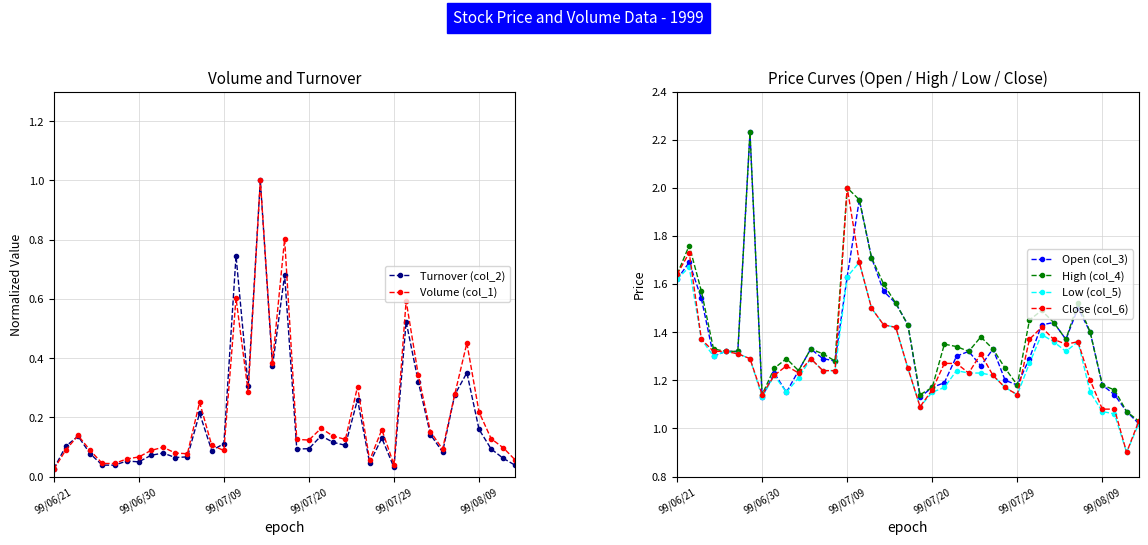

What is the maximum value for Close (col_6)?

2.0